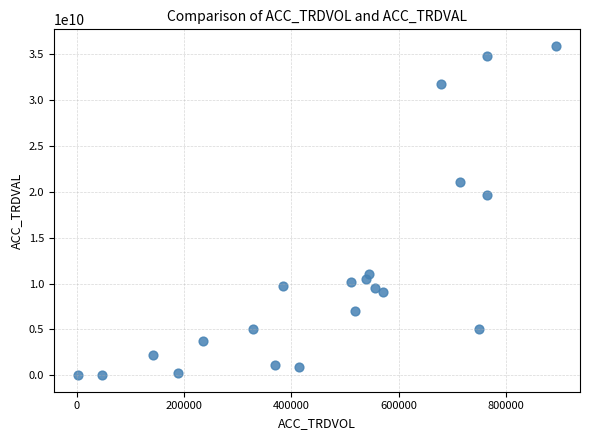

What is the range of Y values (max minus min)?

35912583000